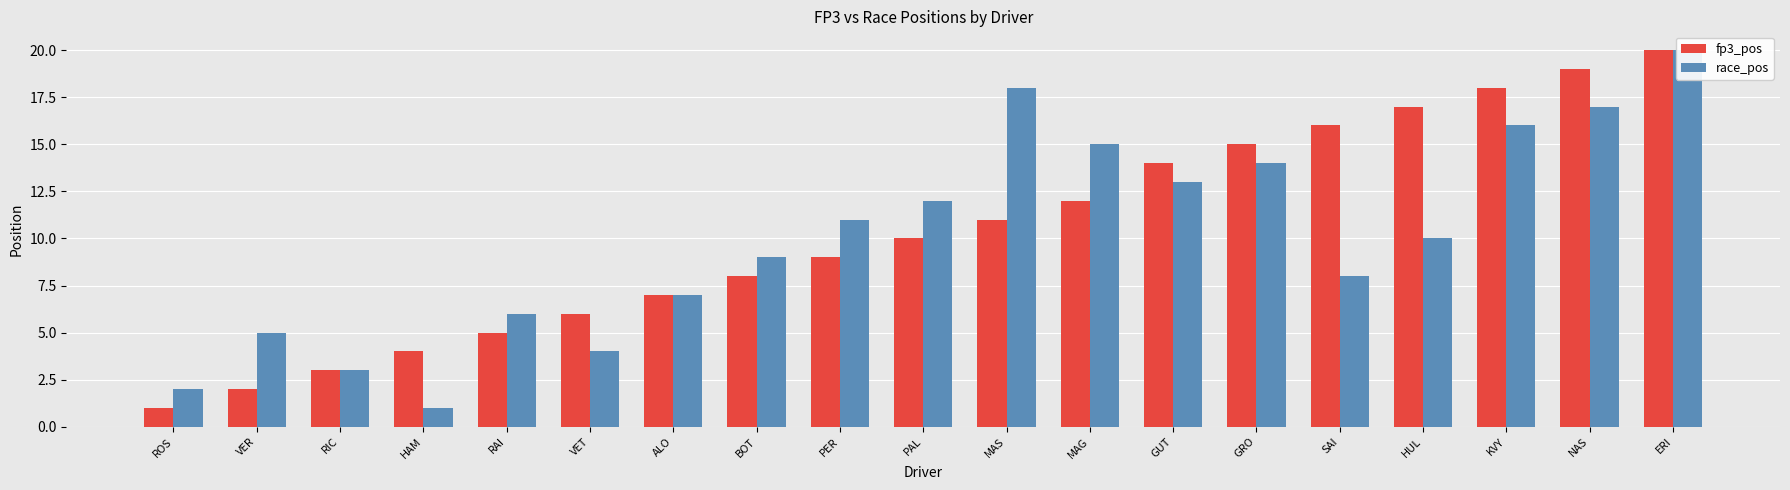

Reading left to right, list all the values displayed in this chart.

fp3_pos: 1	2	3	4	5	6	7	8	9	10	11	12	14	15	16	17	18	19	20
race_pos: 2	5	3	1	6	4	7	9	11	12	18	15	13	14	8	10	16	17	20